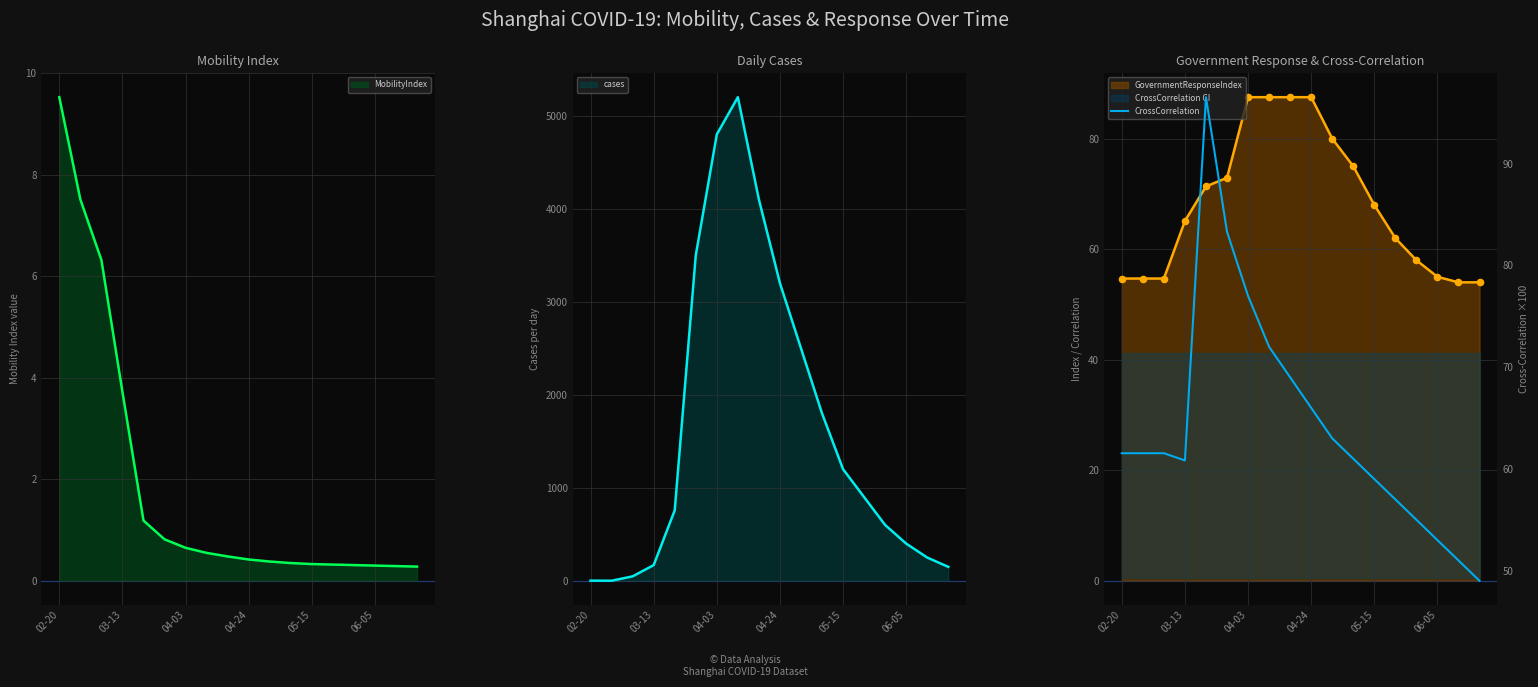

At which label is MobilityIndex closest to 4?

03-13